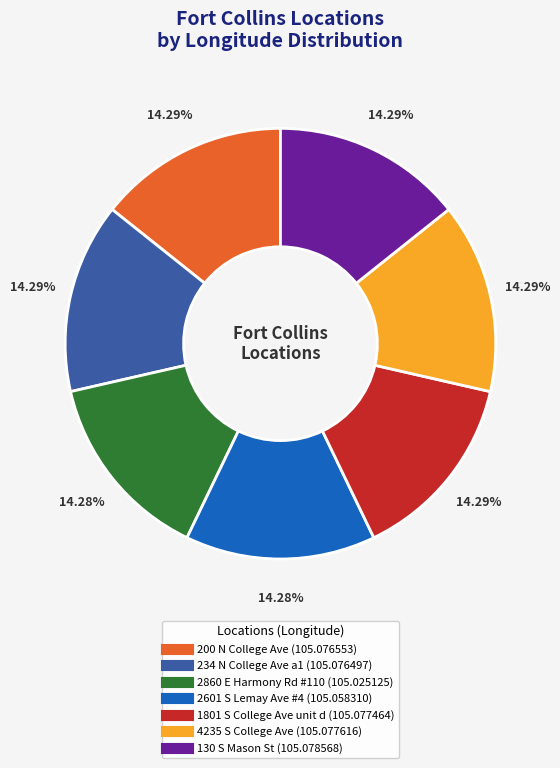

To the nearest percent, what is the average slice percentage?

14%